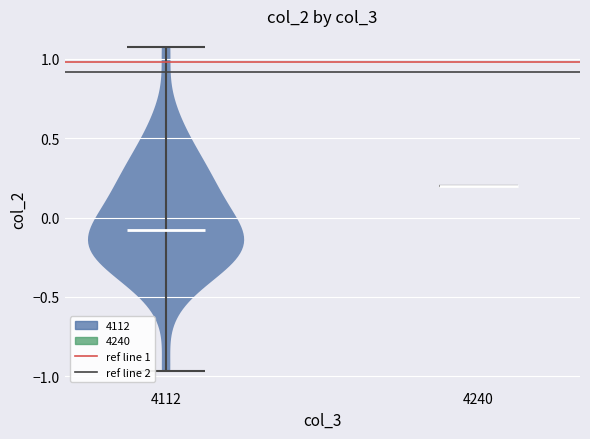

What is the lowest point the violin at x = 4112 reaches on the y-axis? The values are not printed on the chart, so give them approximately, as read against the axis.

-0.95